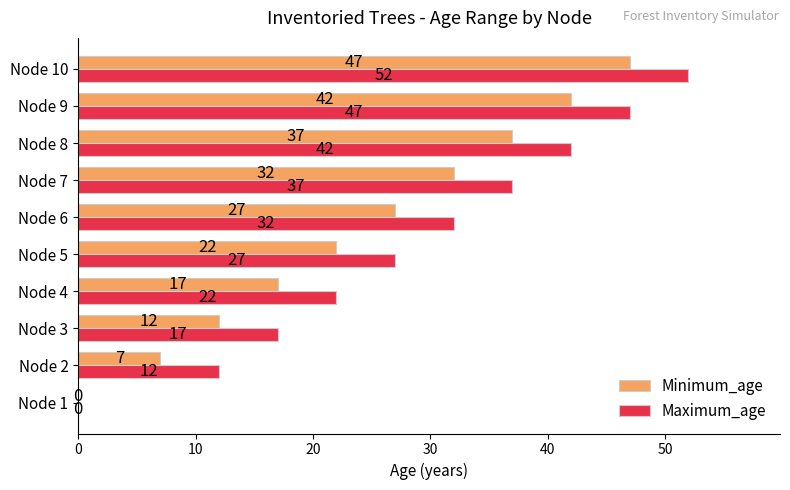

What is the sum of all Maximum_age values?

288